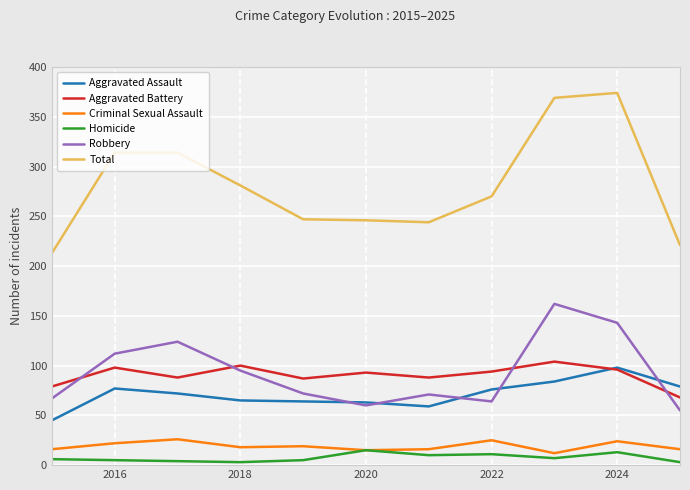

What is the maximum value for Aggravated Battery?

104